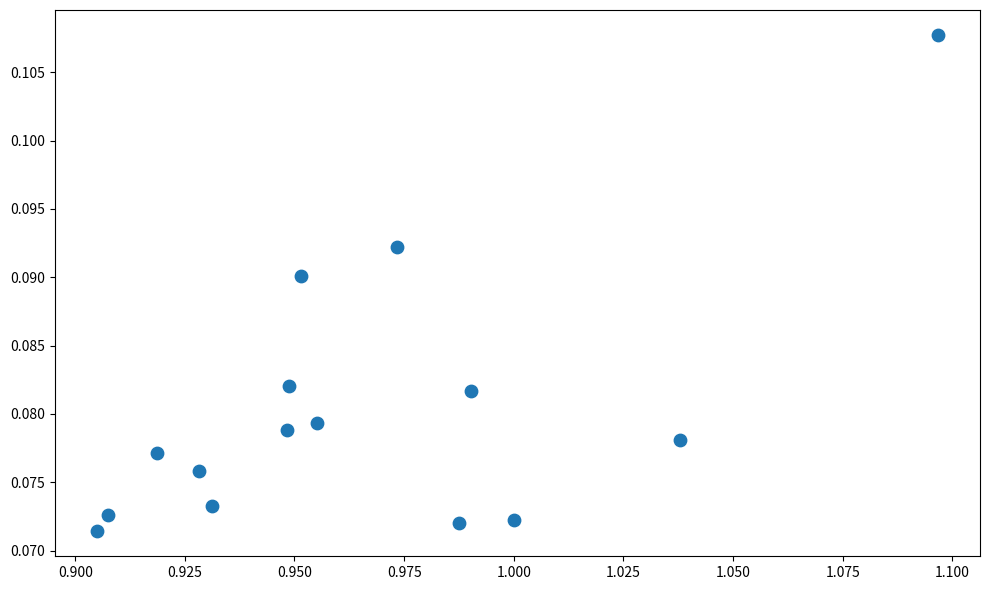

Count the number of points in this scatter plot.

15